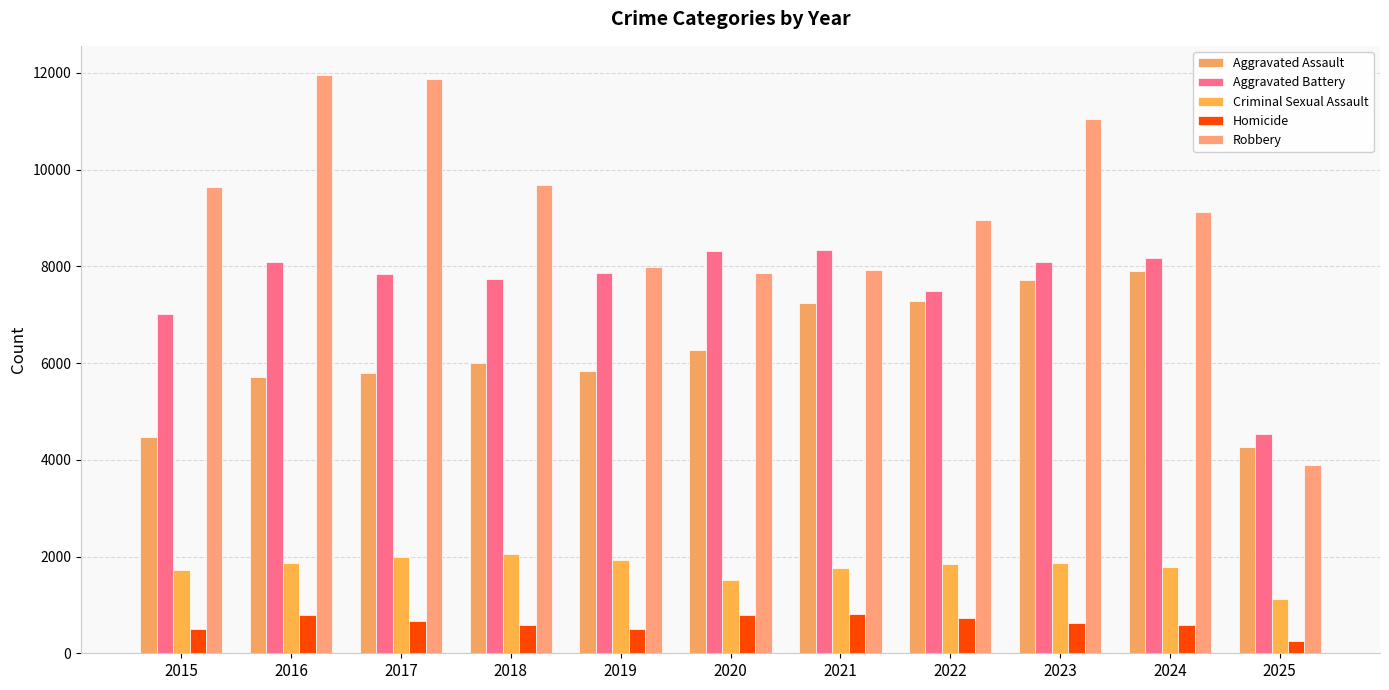

How many categories are shown in the chart?

11